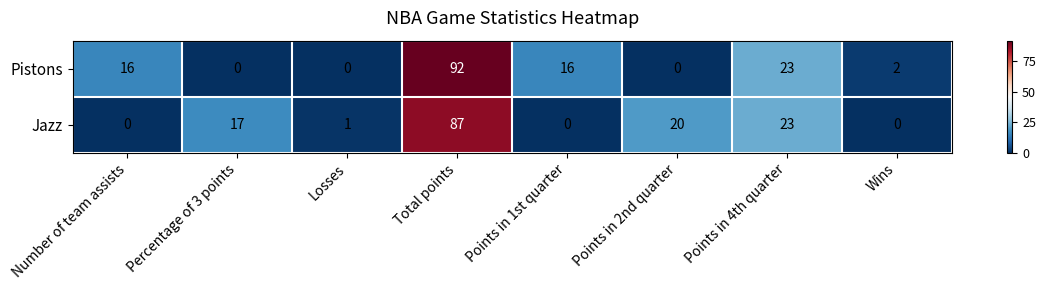

True or false: Jazz has a value of 17 at Percentage of 3 points.

True